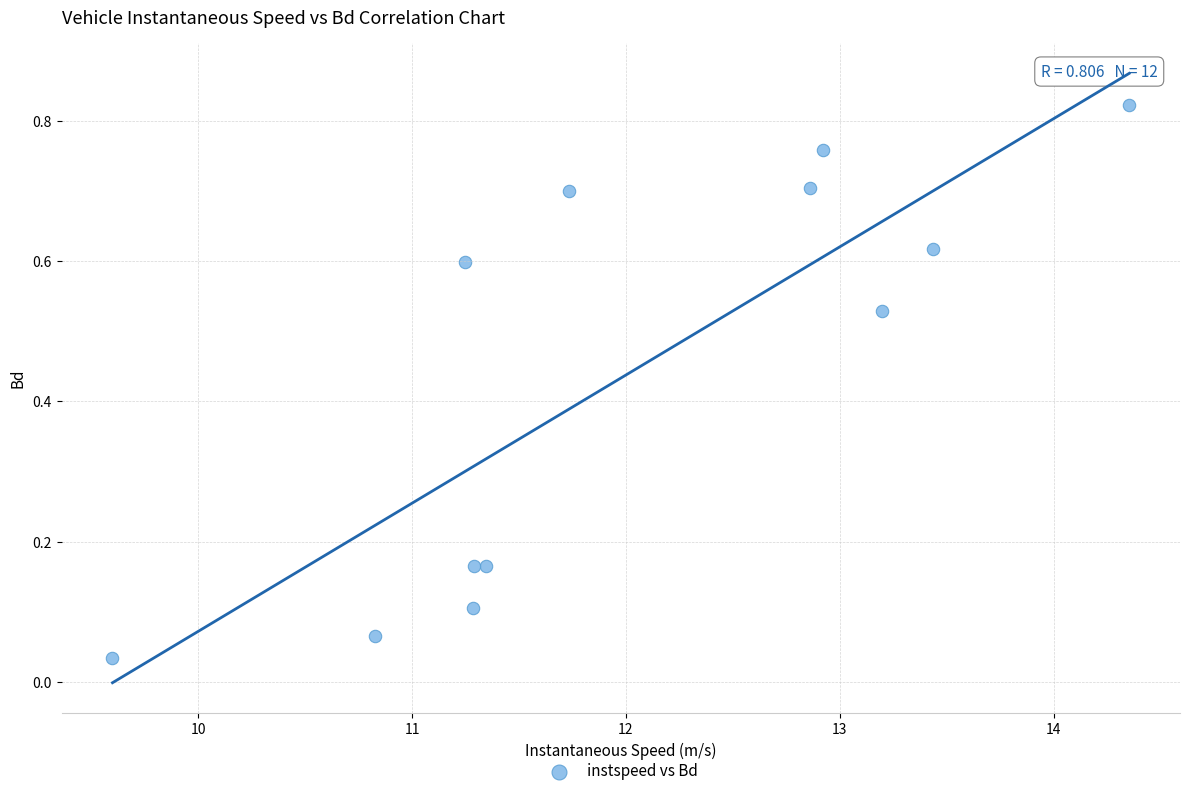

What is the range of X values (max minus min)?

4.8